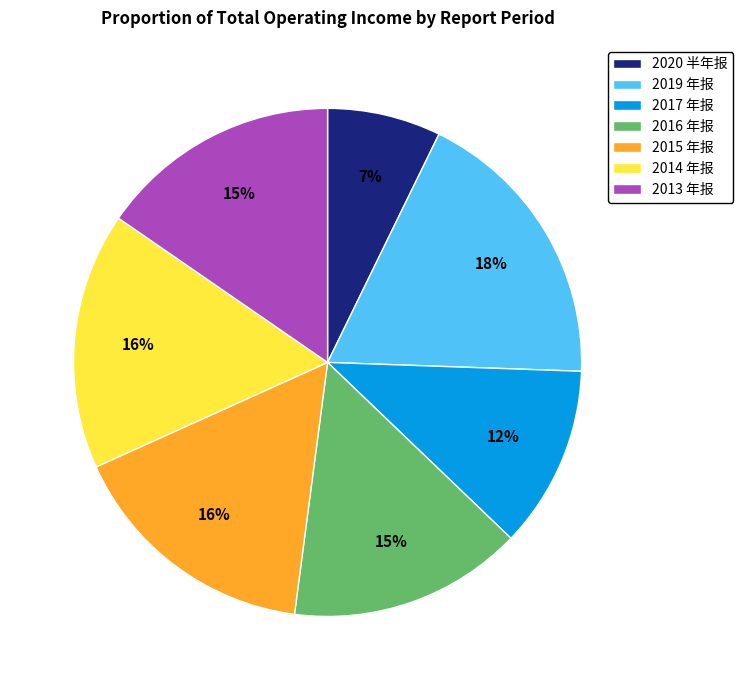

True or false: 2020 半年报 accounts for 7% of the total.

True